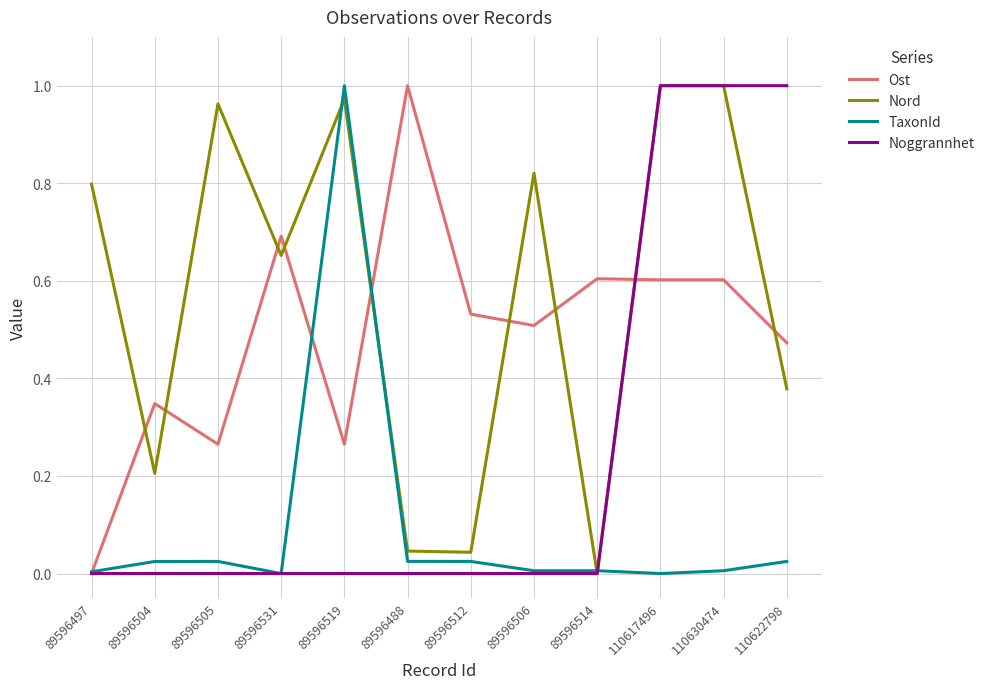

Is the value of Noggrannhet at 89596488 greater than the value of Ost at 89596512?

No